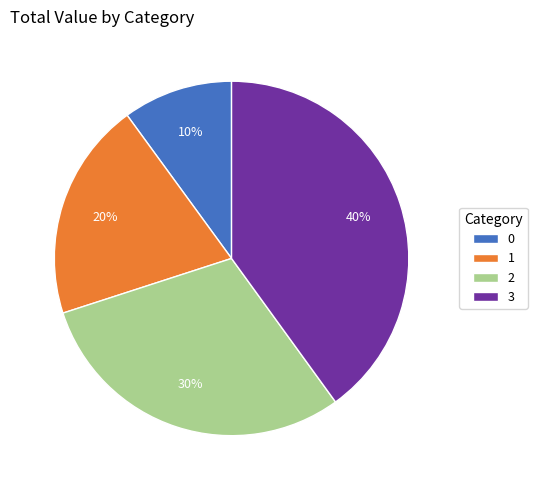

Is it true that 3 is 40% of the pie?

True